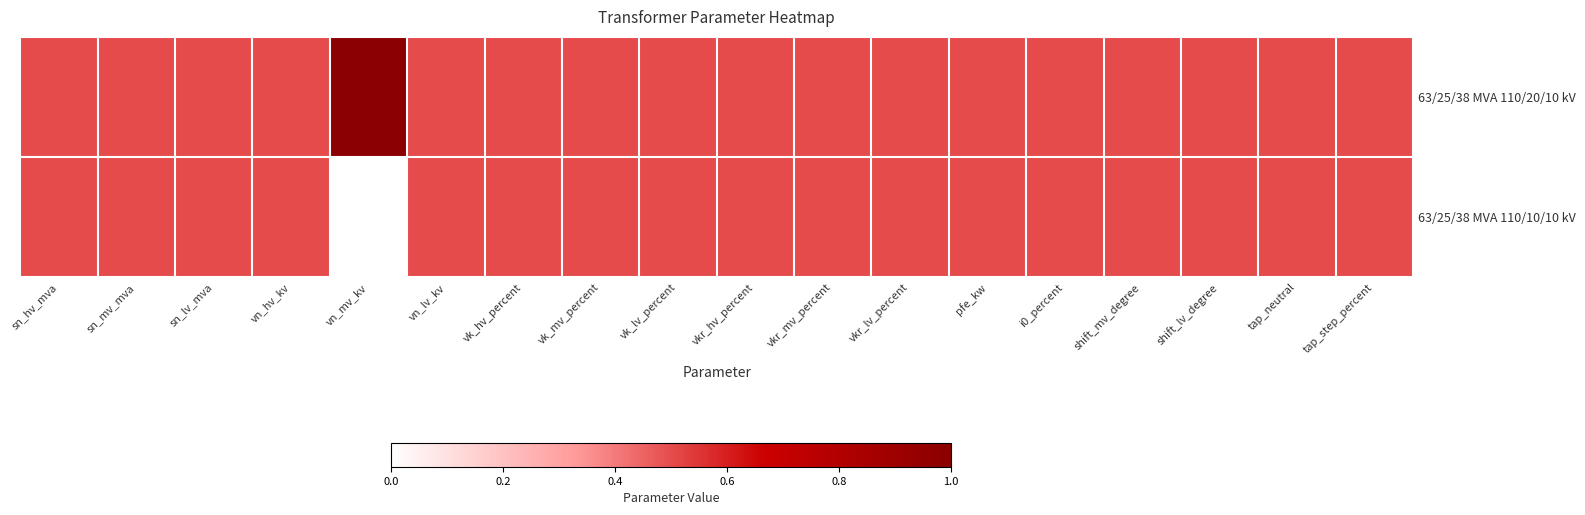

At vk_lv_percent, list the series in order from largest to smallest.

63/25/38 MVA 110/20/10 kV, 63/25/38 MVA 110/10/10 kV